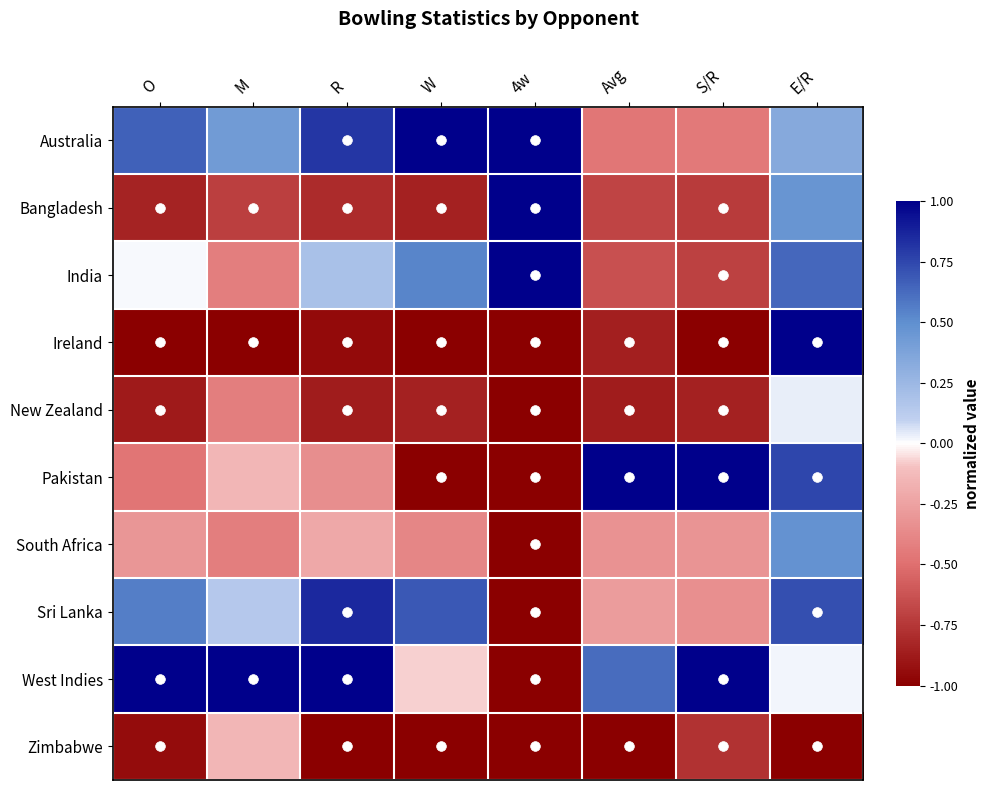

Rank the series at 4w from highest to lowest value.

Australia, Bangladesh, India, Ireland, New Zealand, Pakistan, South Africa, Sri Lanka, West Indies, Zimbabwe